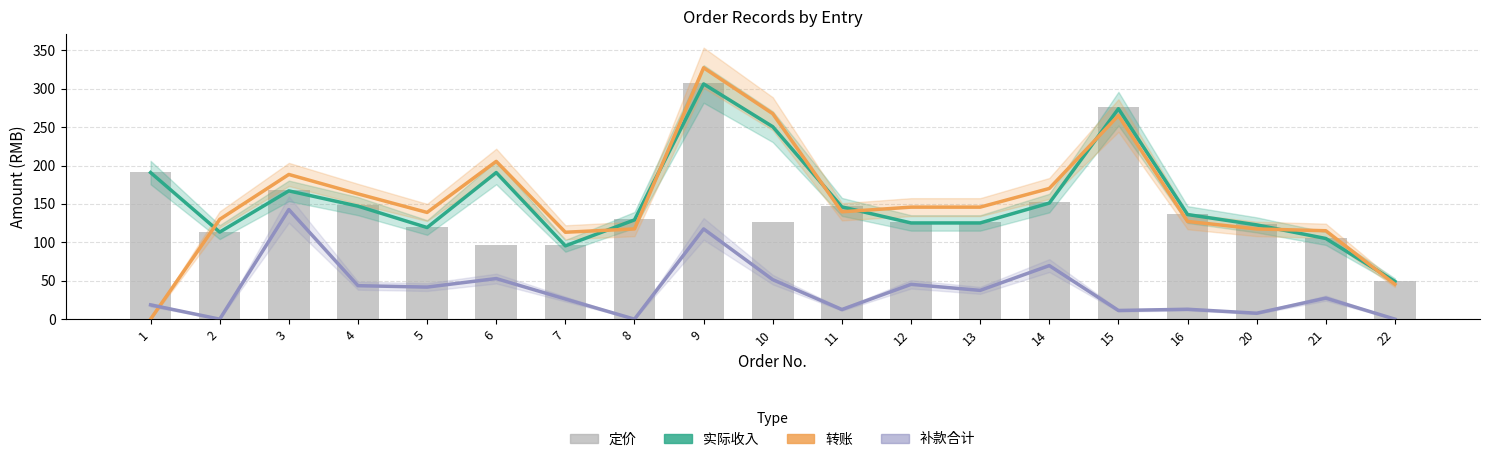

At which category does the chart reach its minimum across all series?

1